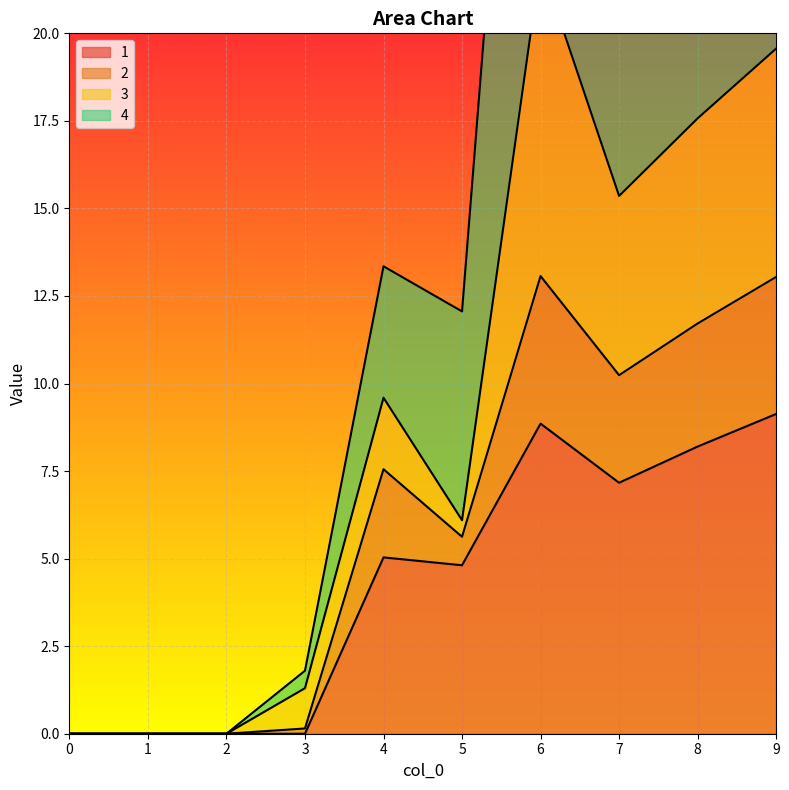

What value does the 4 series have at 6?

40.3